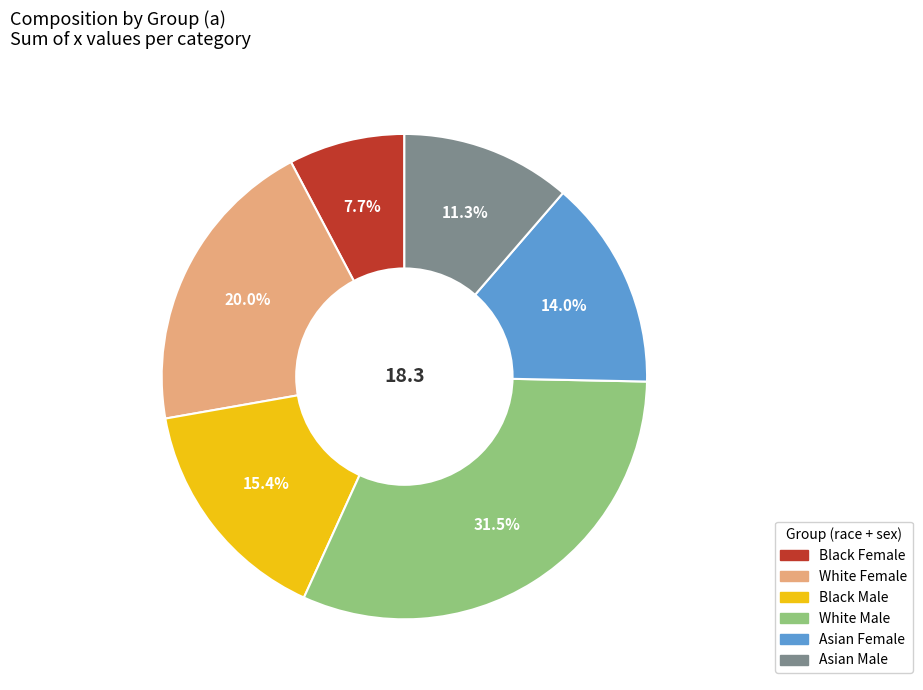

How many slices are in this pie chart?

6